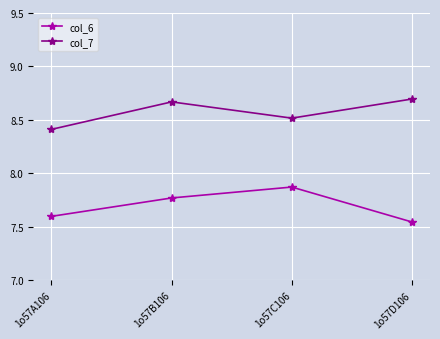

At which label does col_7 reach its minimum?

1o57A106